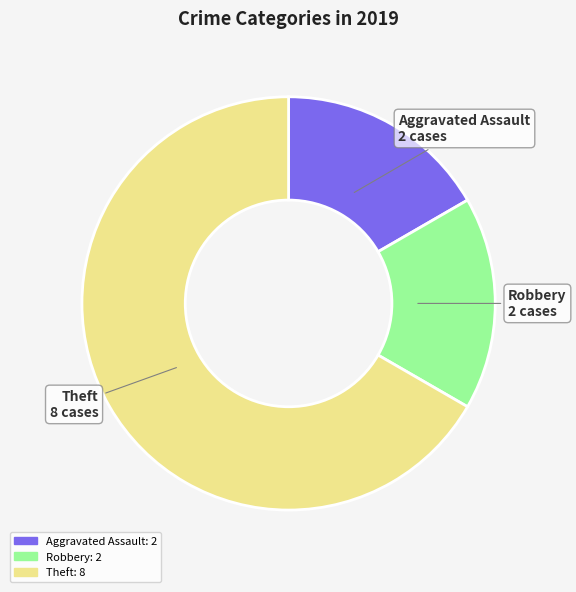

Is there a majority slice in this chart?

Yes